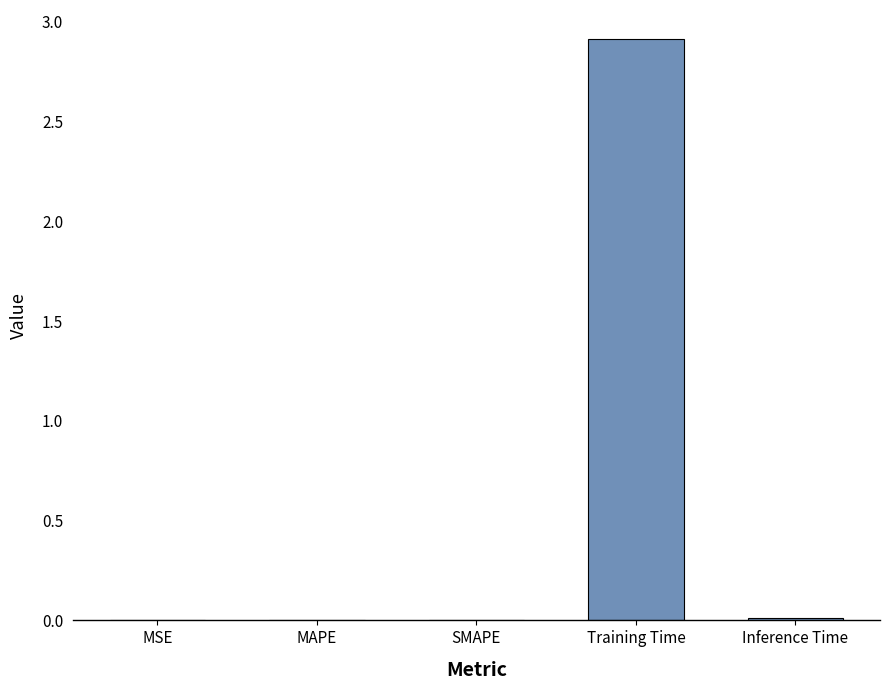

Is it true that the value at Inference Time is 0.0?

True